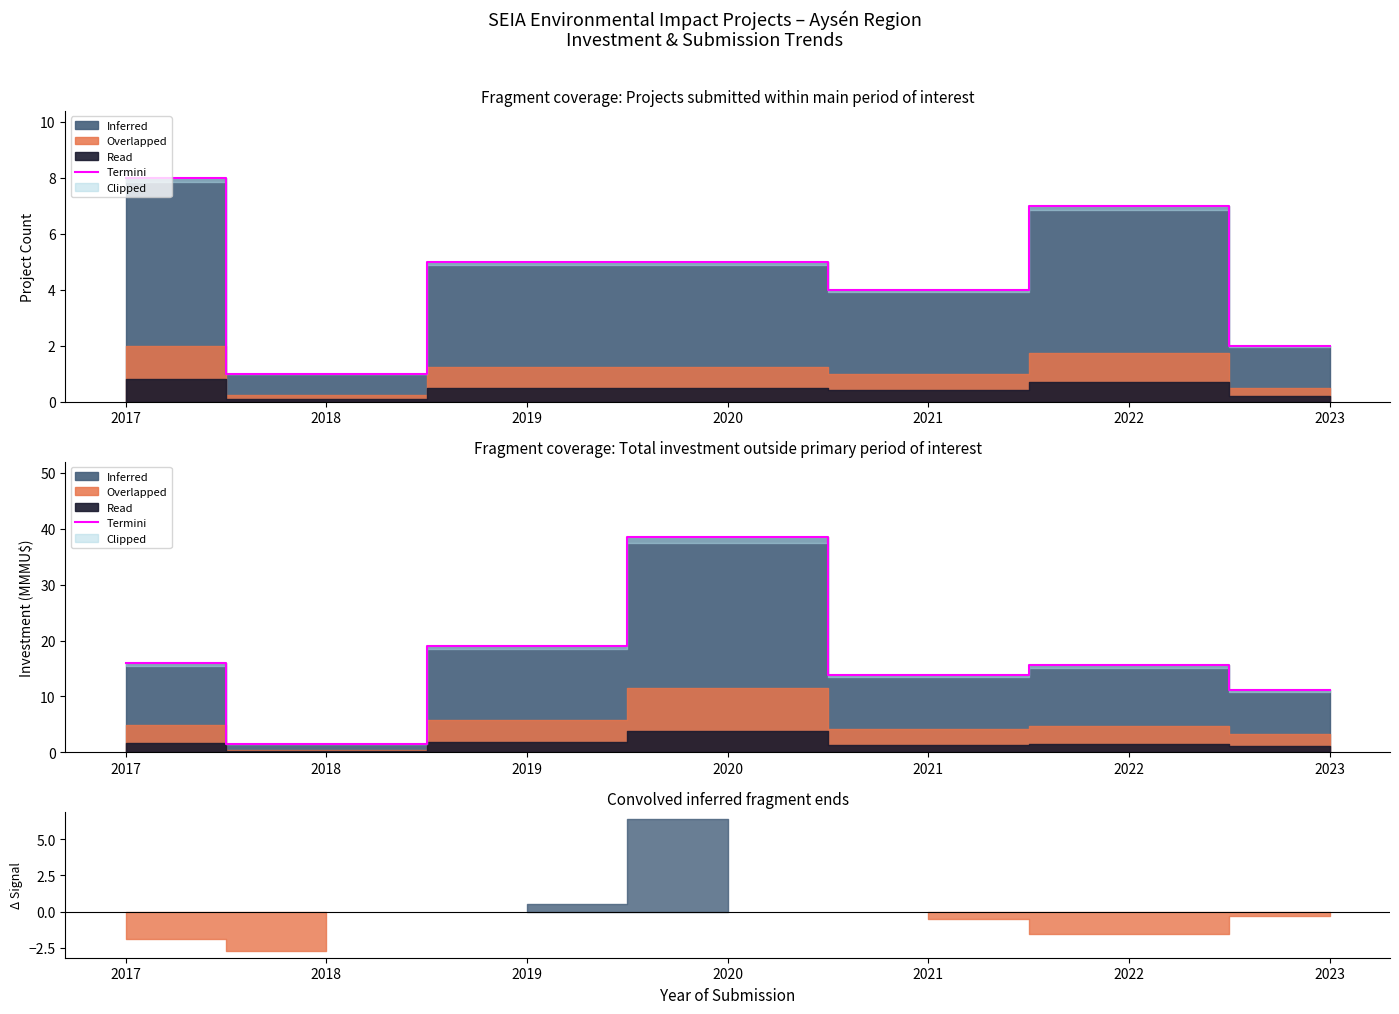

Between 2022 and 2019, which is larger?

2019